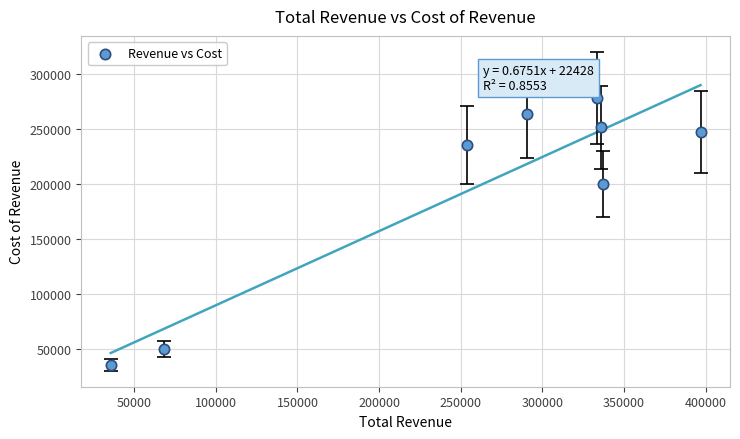

What Y value in the scatter plot is closest to 157250?

200100